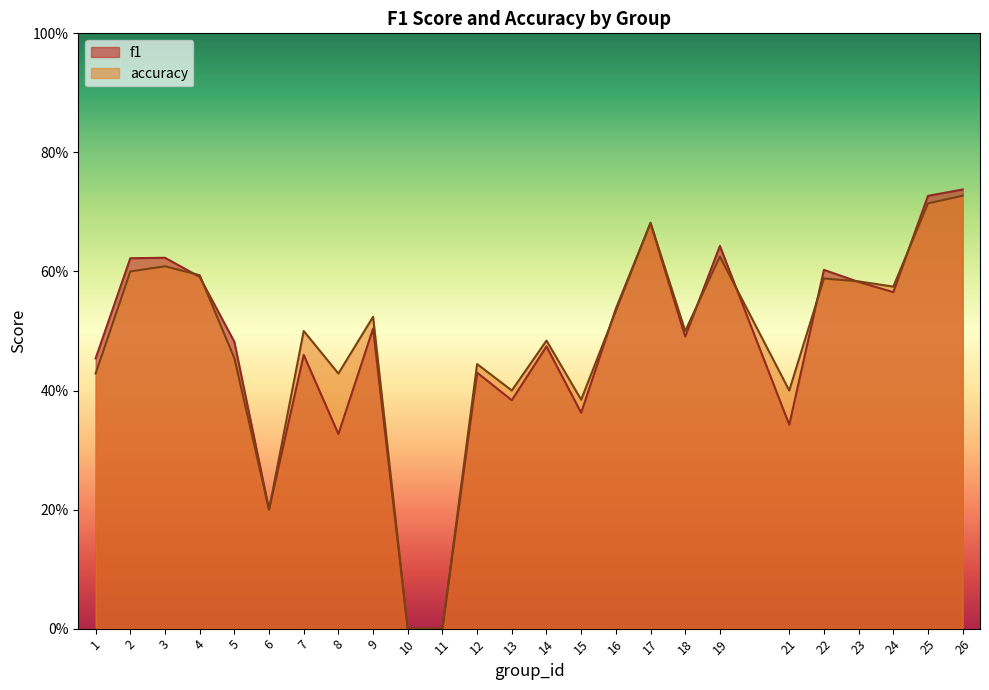

What is the average value of the accuracy series?

0.5